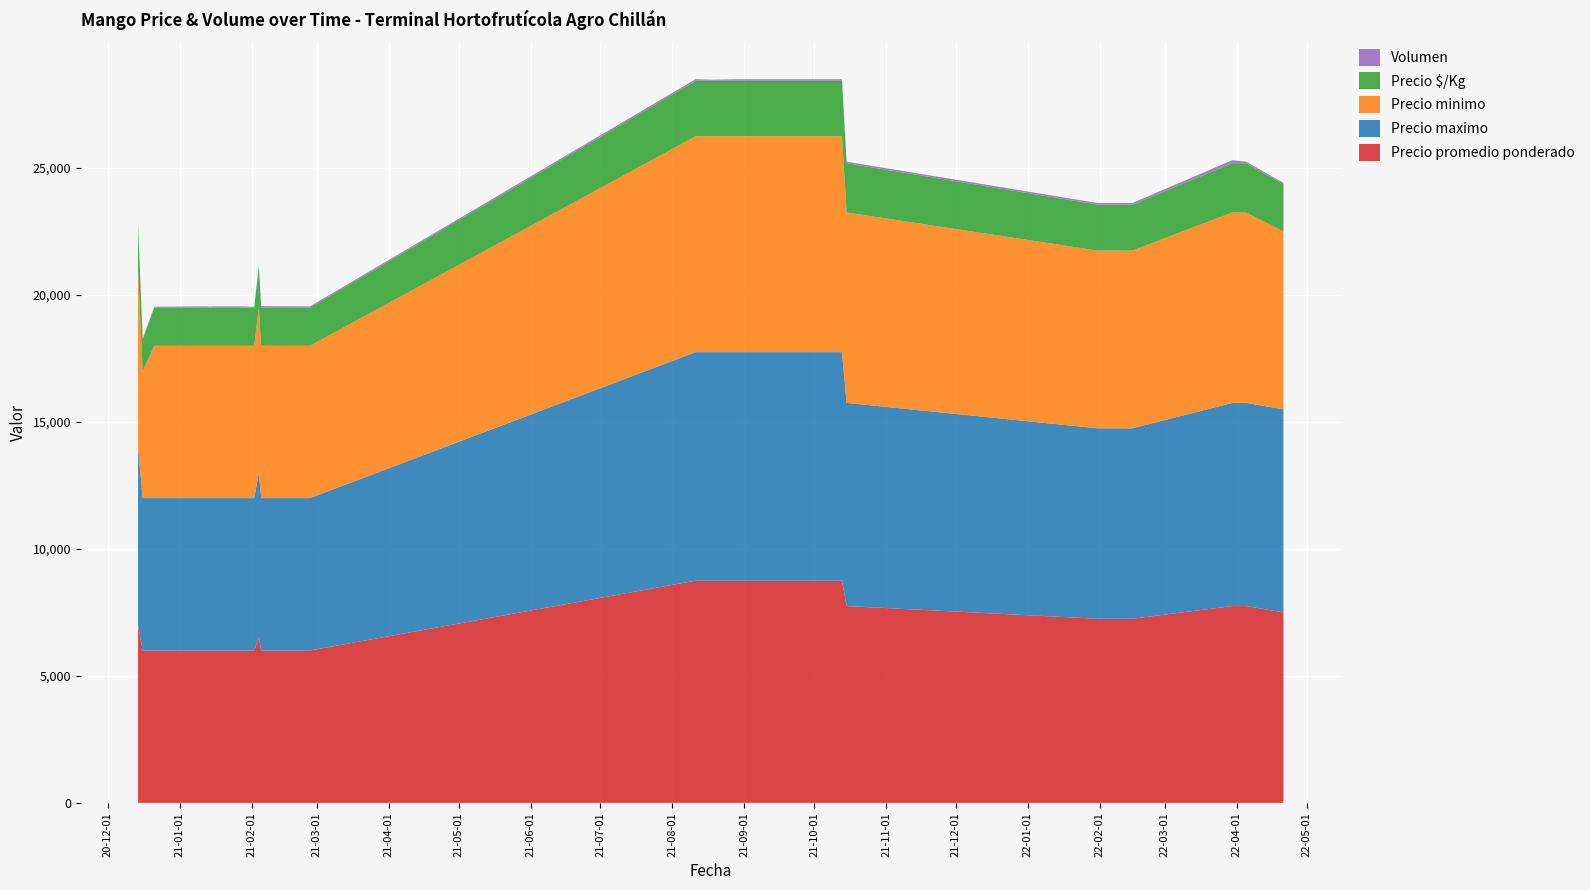

Reading right to left, transcribe all the data shown in this chart.

Precio promedio ponderado: 7500	7750	7750	7250	7250	7250	7250	7750	8750	8750	8750	8750	8750	8750	8750	8750	8750	8750	8750	6000	6000	6500	6000	6000	6000	6000	6000	6000	6000	6000	6000	6000	7000
Precio maximo: 8000	8000	8000	7500	7500	7500	7500	8000	9000	9000	9000	9000	9000	9000	9000	9000	9000	9000	9000	6000	6000	6500	6000	6000	6000	6000	6000	6000	6000	6000	6000	6000	7000
Precio minimo: 7000	7500	7500	7000	7000	7000	7000	7500	8500	8500	8500	8500	8500	8500	8500	8500	8500	8500	8500	6000	6000	6500	6000	6000	6000	6000	6000	6000	6000	6000	6000	5000	7000
Precio $/Kg: 1875	1938	1938	1812	1812	1812	1812	1938	2188	2188	2188	2188	2188	2188	2188	2188	2188	2188	2188	1500	1500	1625	1500	1500	1500	1500	1500	1500	1500	1500	1500	1250	1750
Volumen: 40	60	120	60	60	60	60	60	60	60	60	60	60	60	60	60	60	40	60	50	60	35	35	50	50	50	50	40	50	40	40	40	50